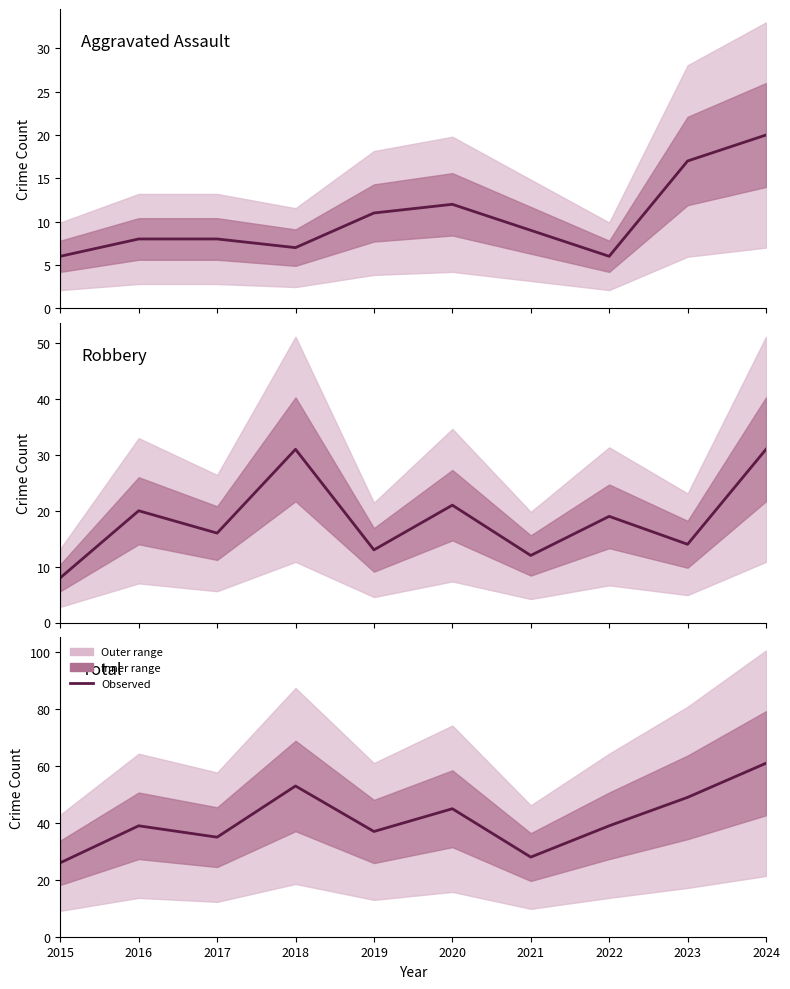

How many values in the Robbery series exceed 19?

4